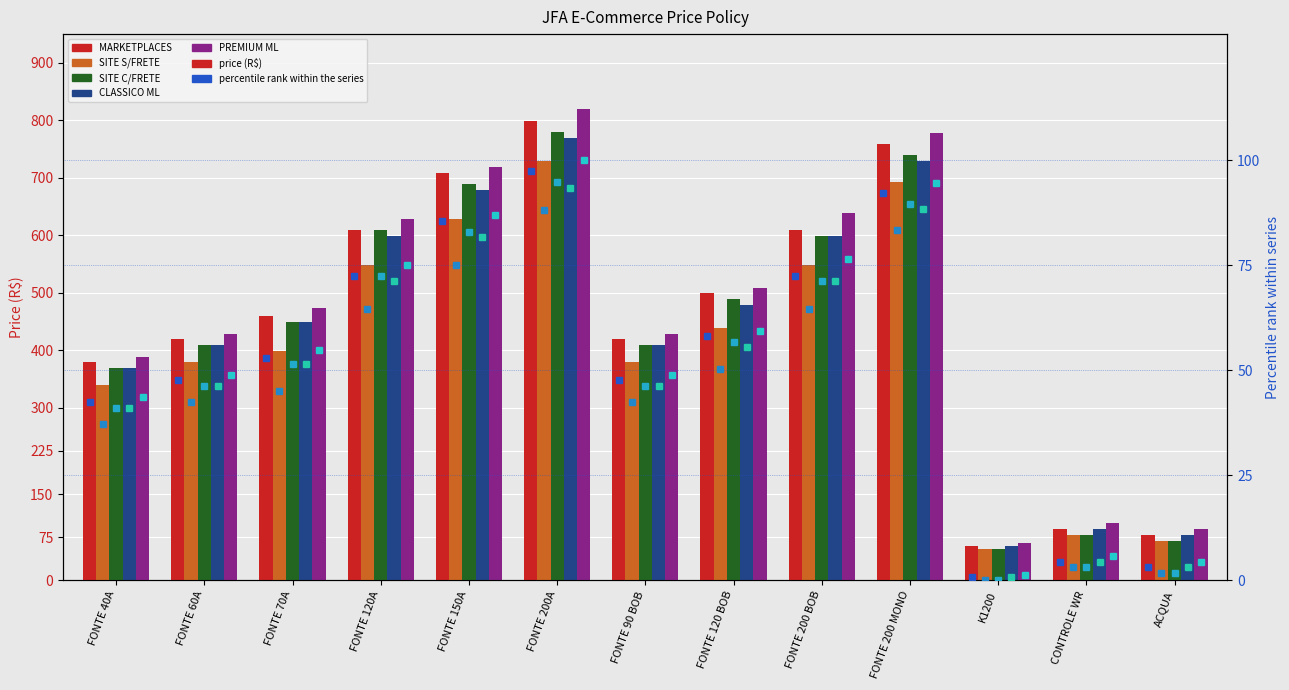

The value of CLASSICO ML at CONTROLE WR is 158.2. True or false?

False